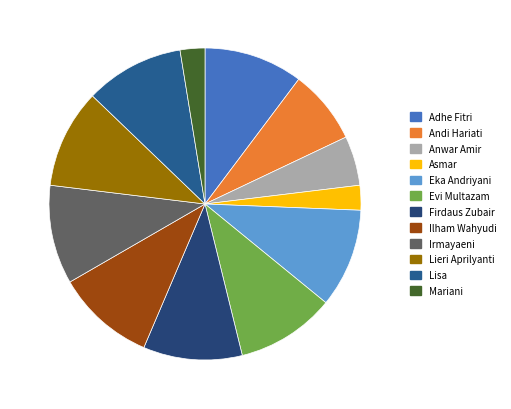

How many segments does this pie chart have?

12